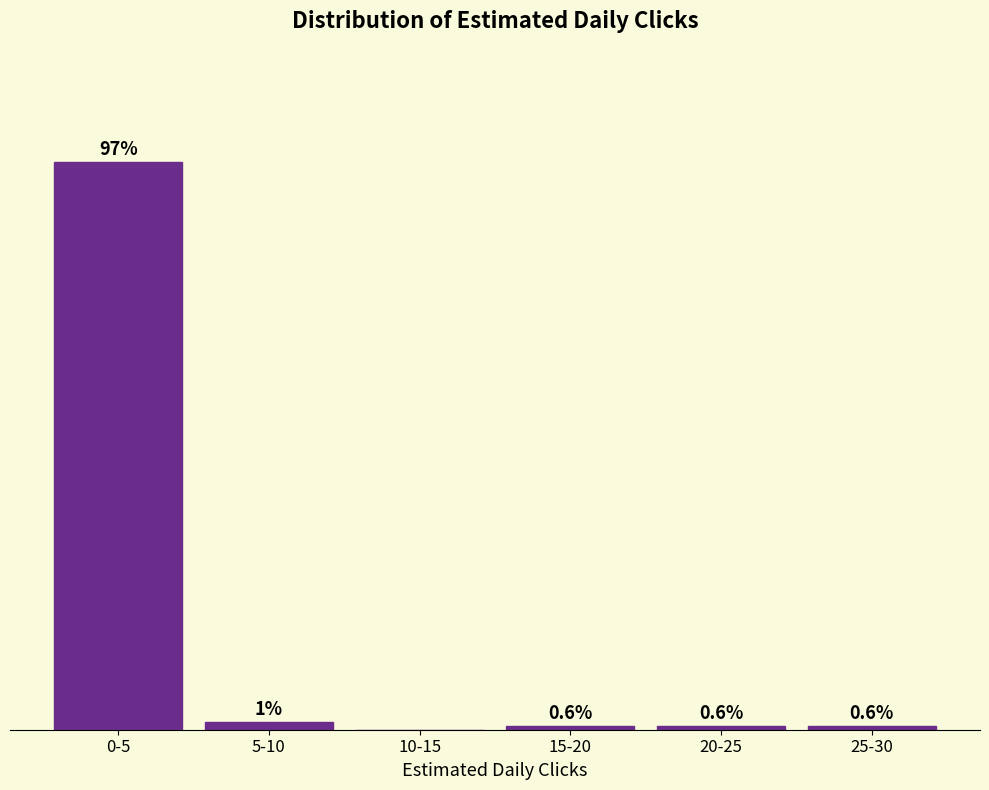

At which label is the value closest to 48?

5-10